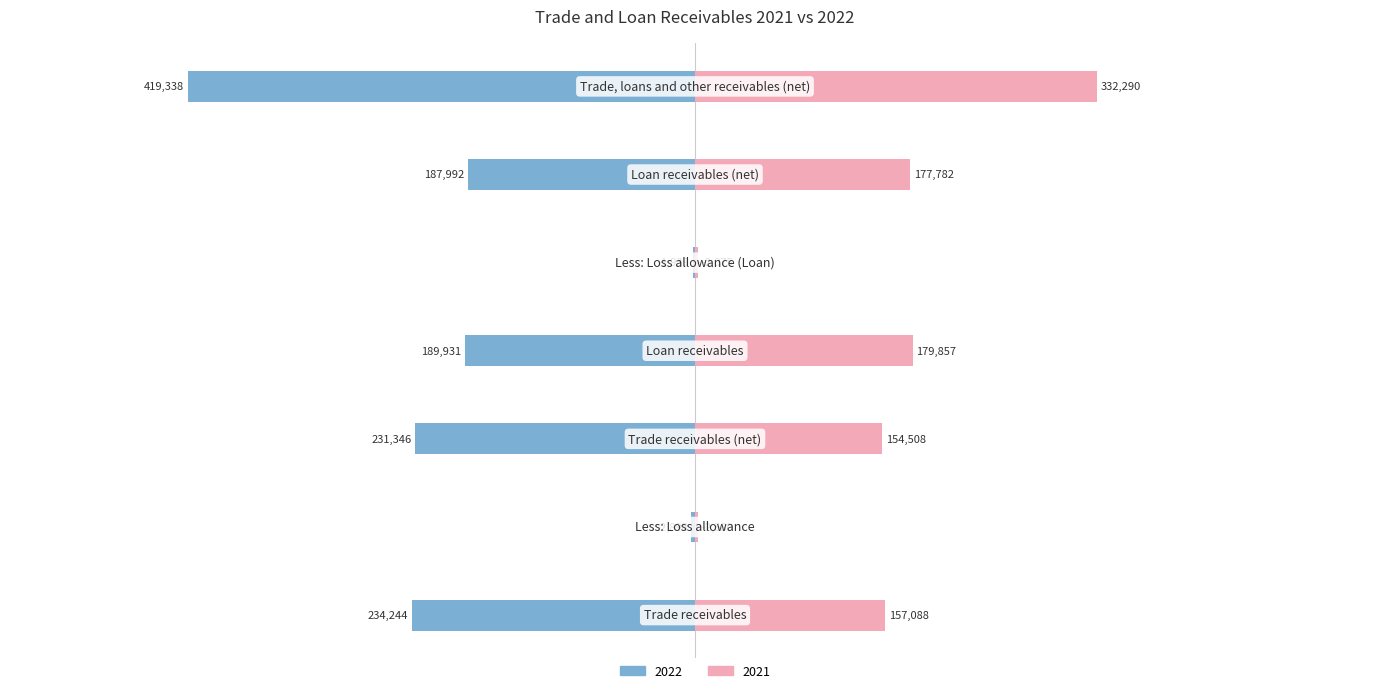

True or false: 2021 has a value of 332290 at Trade, loans and other receivables (net).

True